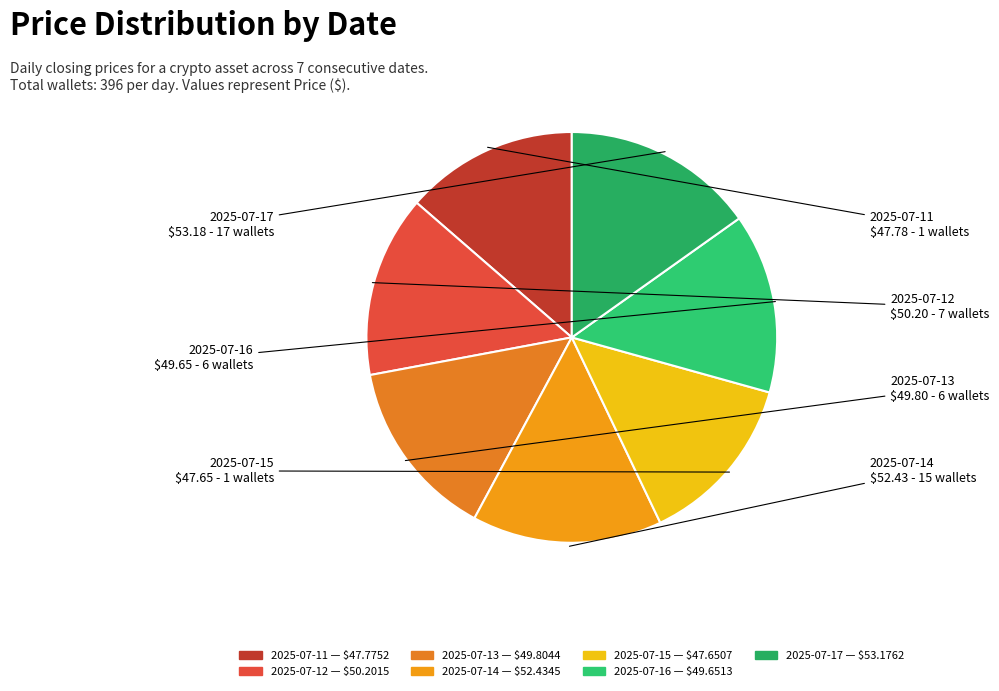

Is 2025-07-12 the majority of the pie?

No